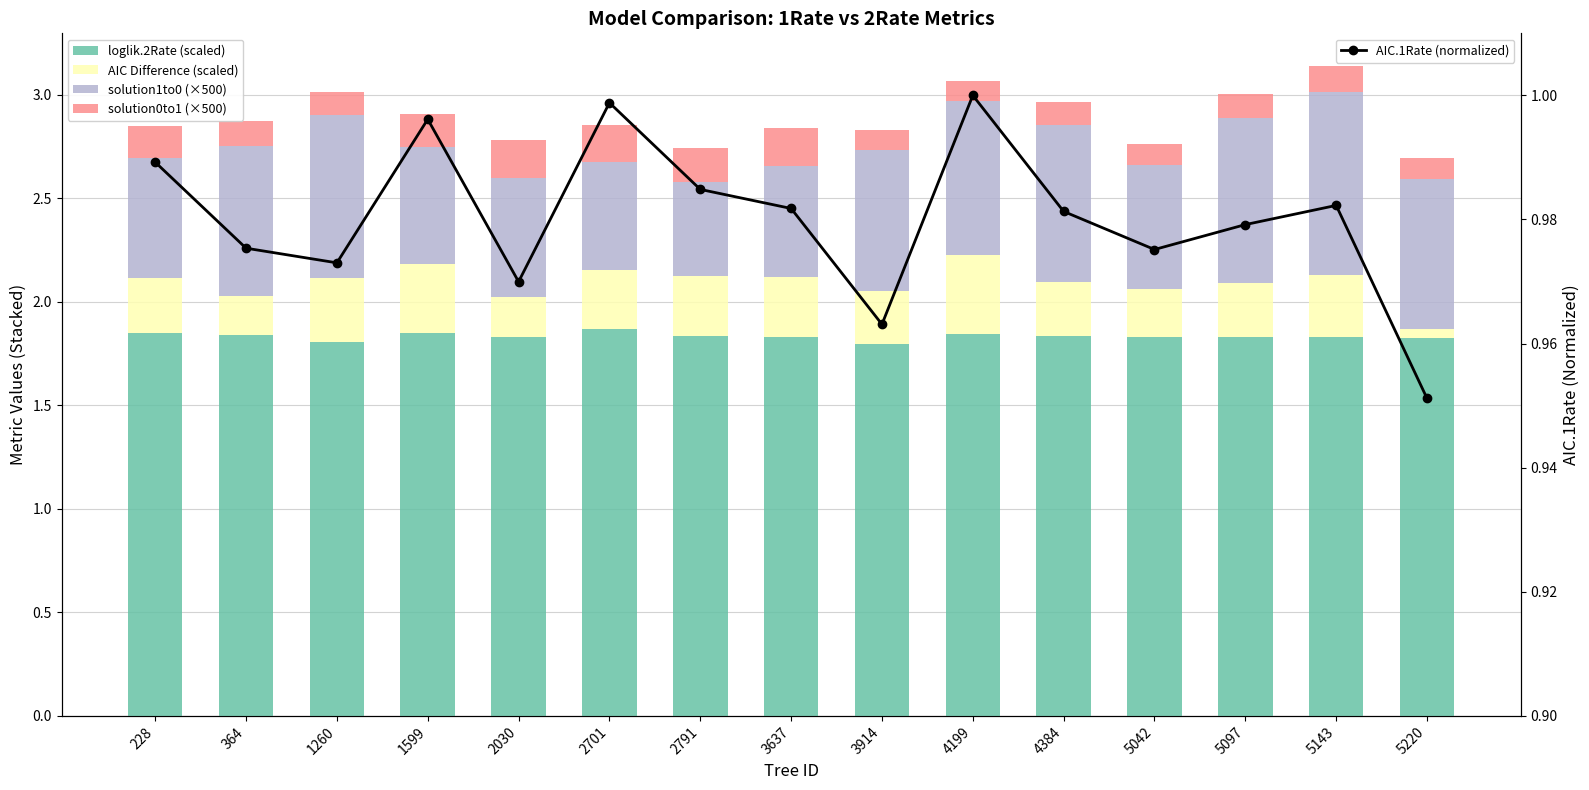

What is the highest value of the AIC.1Rate (normalized) series?

1.0